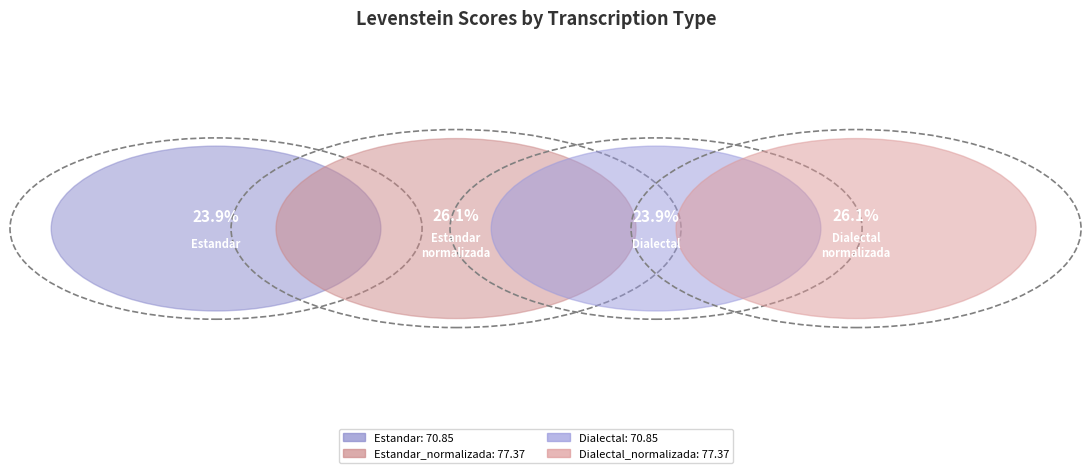

What is the largest slice in the pie chart?

Estandar_normalizada